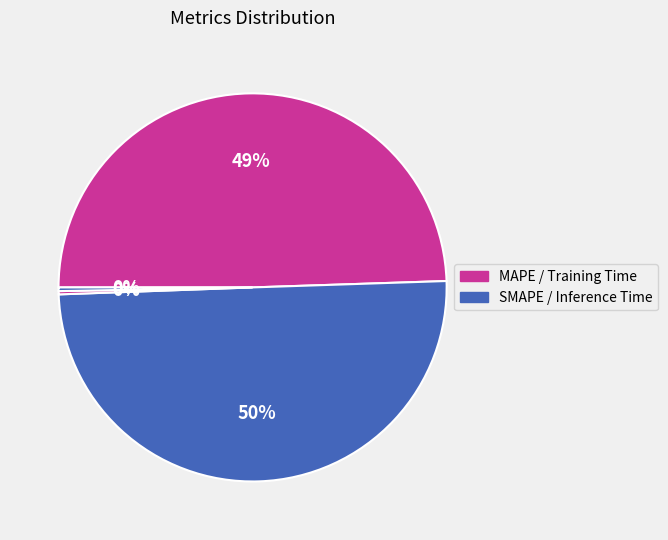

How many slices are in this pie chart?

4